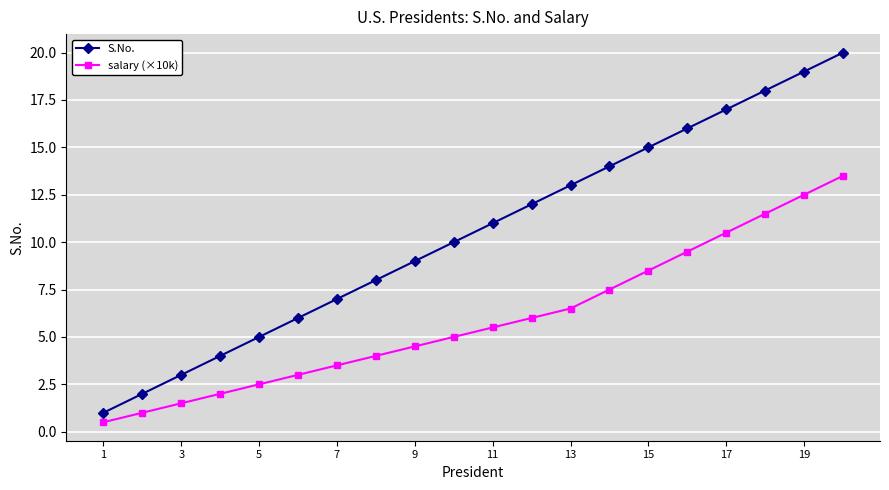

What is the difference between the maximum and second lowest values in the salary (×10k) series?

12.5